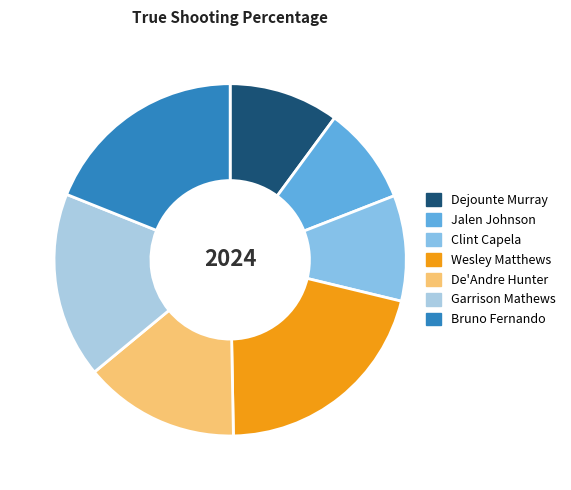

Which slice is the smallest?

Jalen Johnson